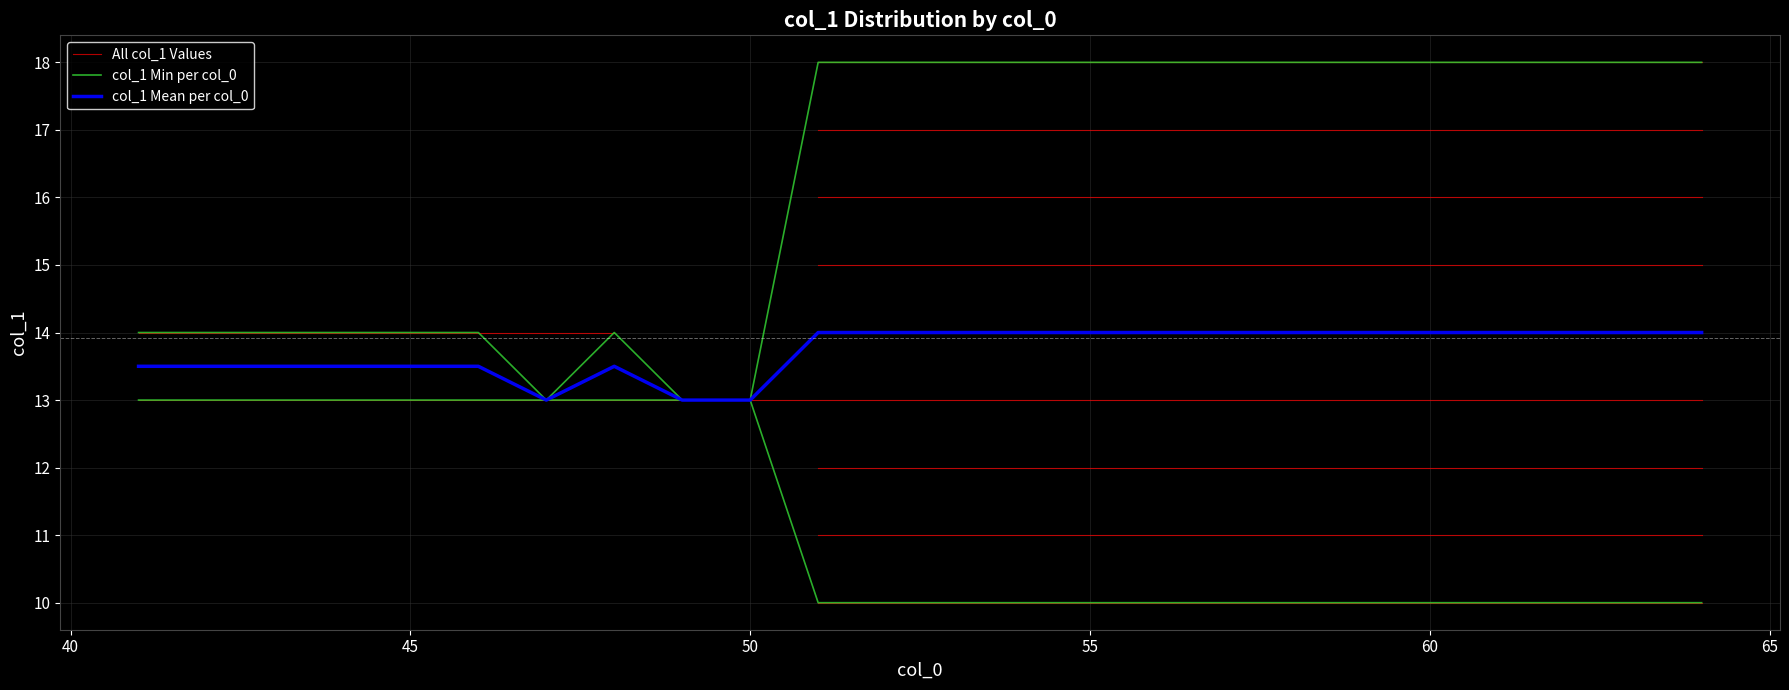

What is the maximum value shown in the chart?

18.0